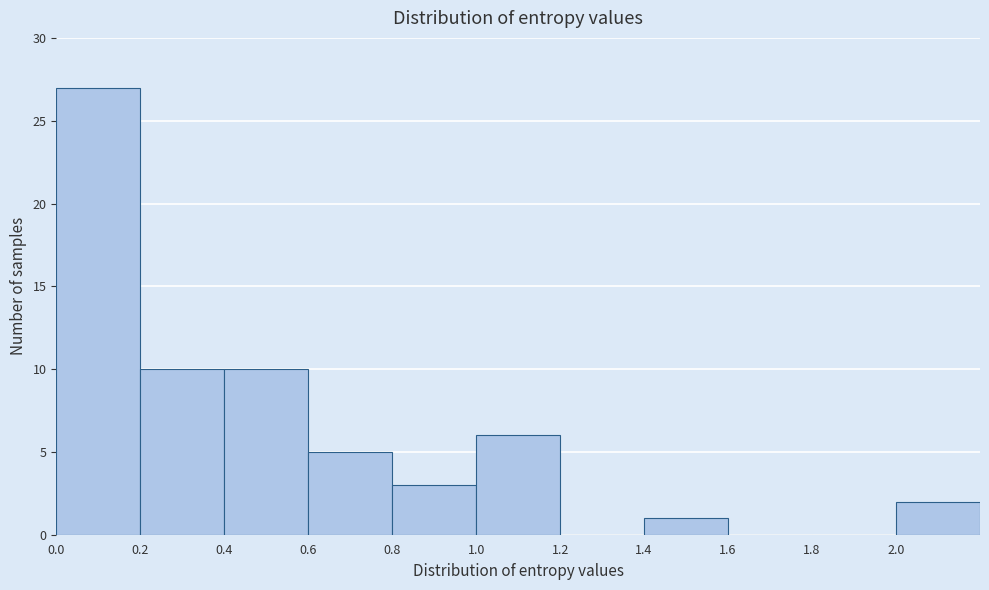

Reading left to right, list every bar in this chart as the range it spans on the x-axis followed by its height. The values are not printed on the chart, so give them approximately, as read against the axis.

0.0 to 0.2: 27
0.2 to 0.4: 10
0.4 to 0.6: 10
0.6 to 0.8: 5
0.8 to 1.0: 3
1.0 to 1.2: 6
1.2 to 1.4: 0
1.4 to 1.6: 1
1.6 to 1.8: 0
1.8 to 2.0: 0
2.0 to 2.2: 2